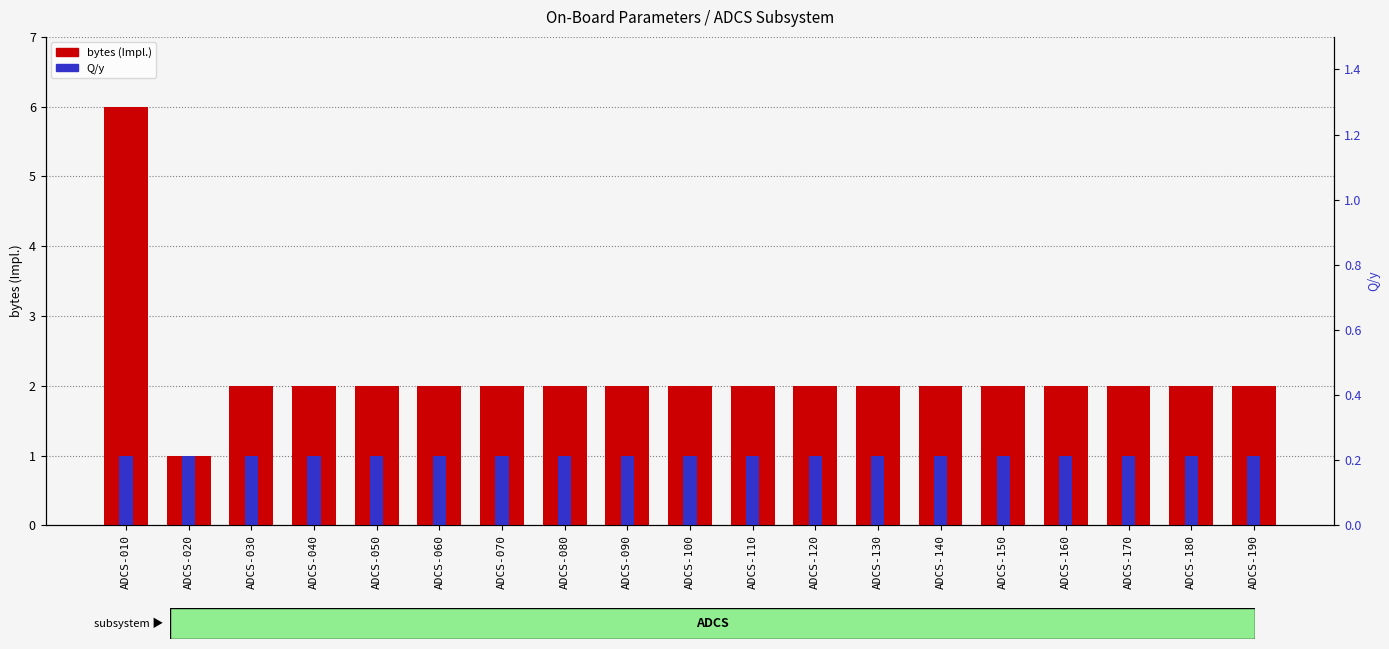

What is the value of the bytes (Impl.) bar at the 5th from the left?

2